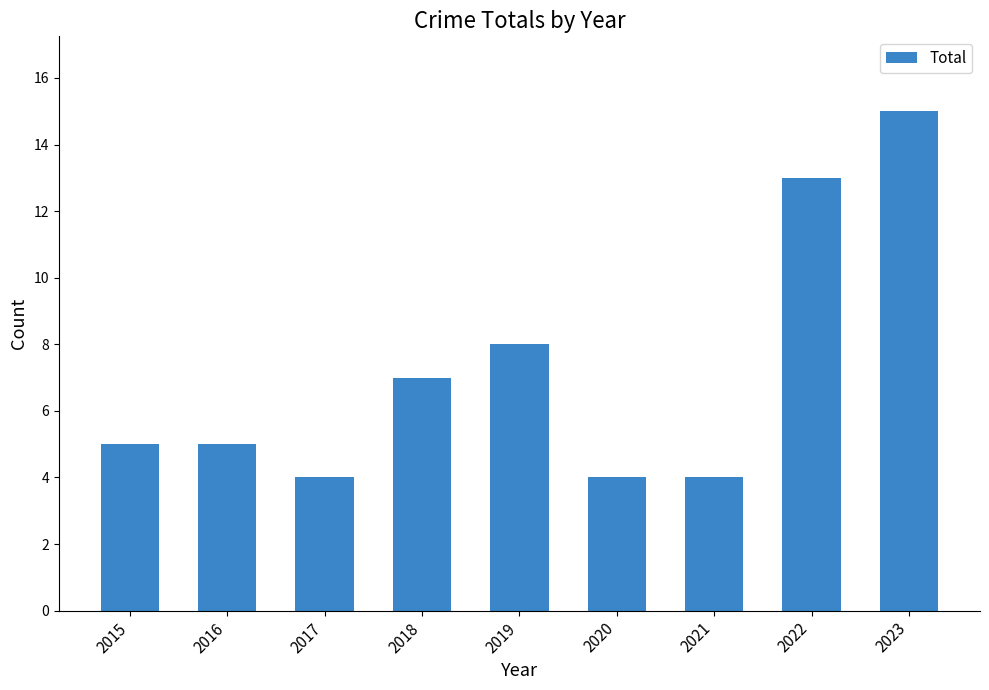

Reading left to right, what are all the values shown in this chart?

2015=5	2016=5	2017=4	2018=7	2019=8	2020=4	2021=4	2022=13	2023=15